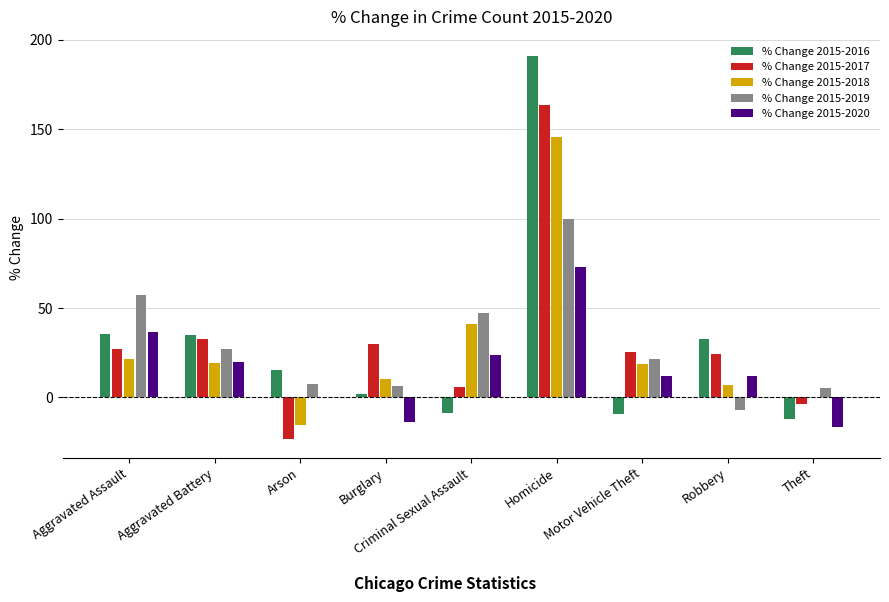

What is the total value across all series at Theft?

-26.8